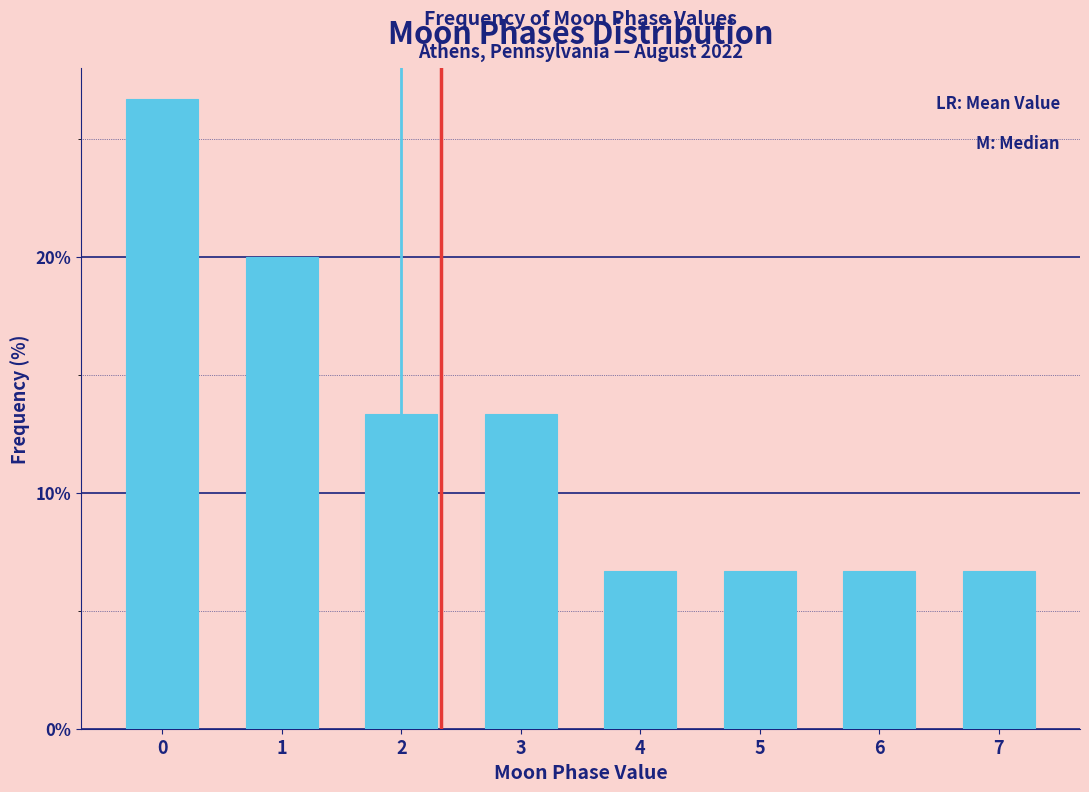

Reading left to right, transcribe all the data shown in this chart.

0=26.7	1=20.0	2=13.3	3=13.3	4=6.7	5=6.7	6=6.7	7=6.7